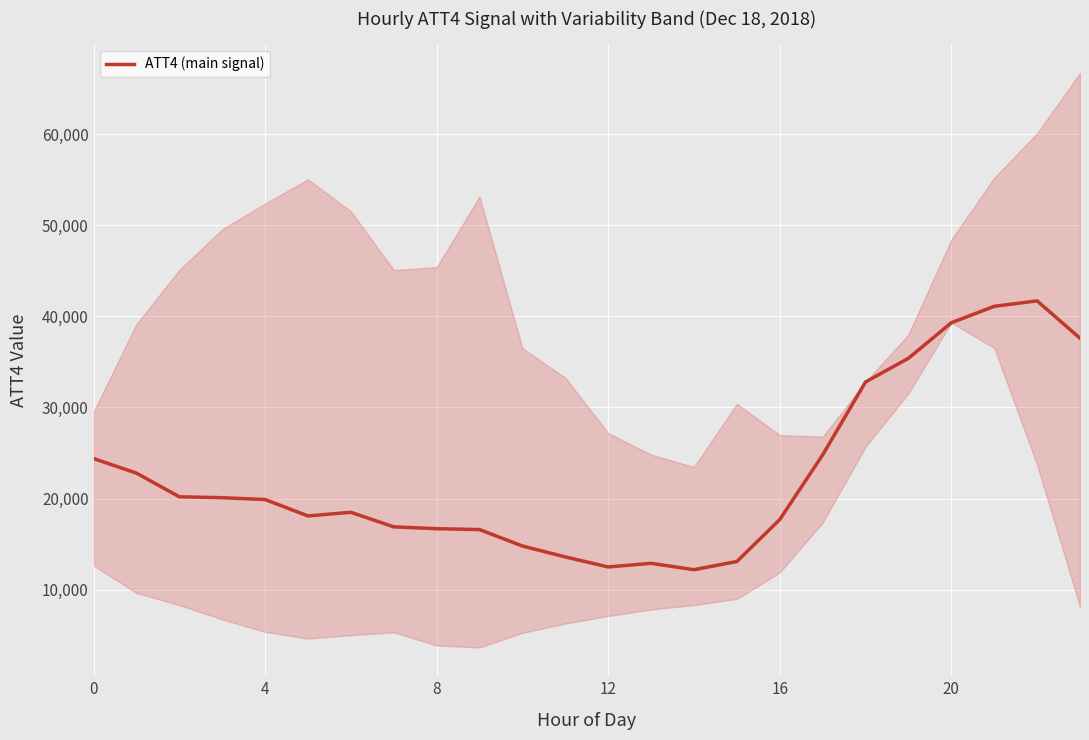

What is the minimum value for ATT4 (main signal)?

12200